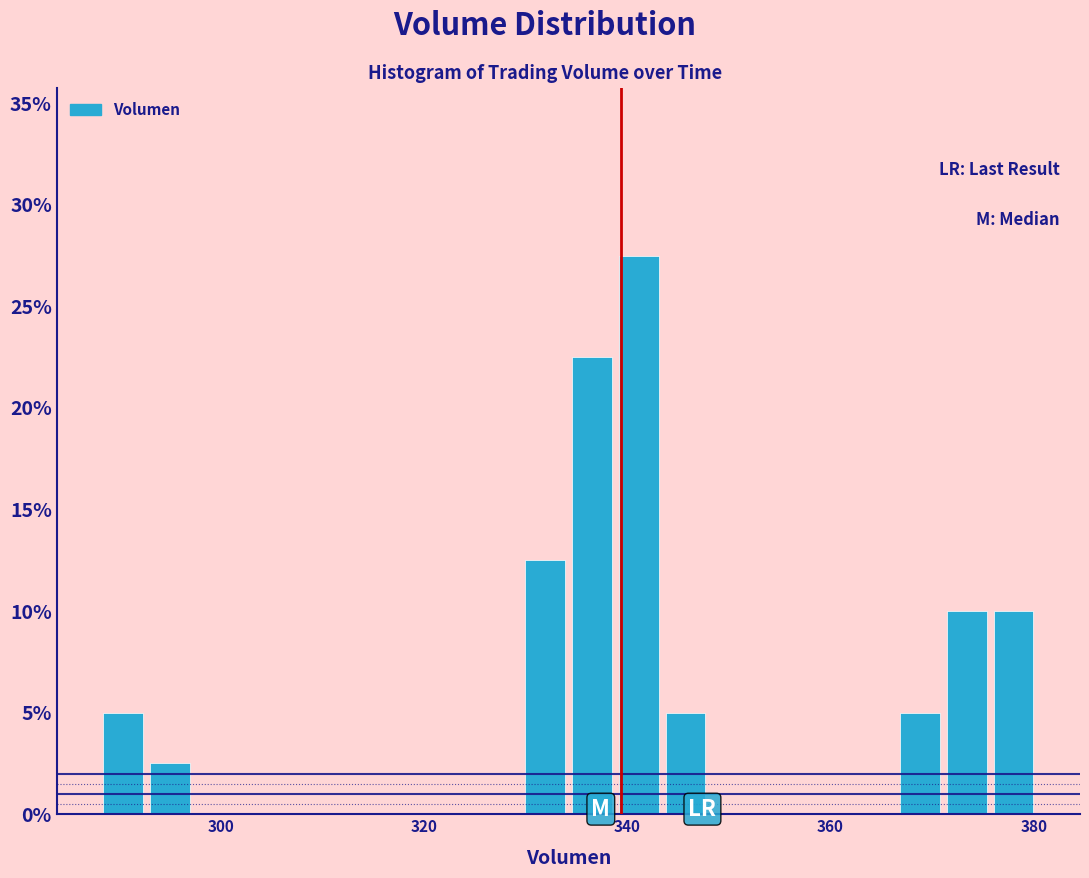

Read against the x-axis, roughly where is the centre of the tallest bar?

342